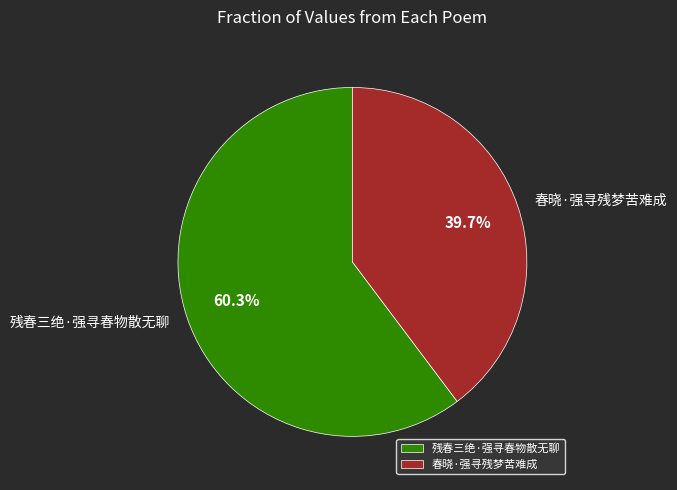

To the nearest percent, what is the difference between the largest and smallest slice percentages?

21%